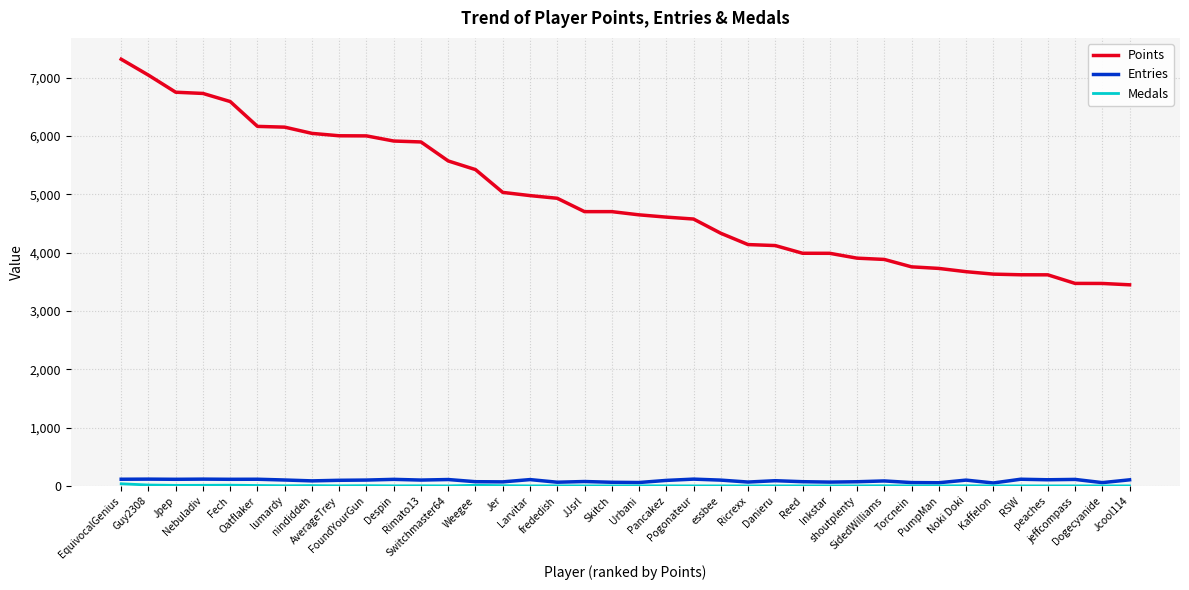

Which series has the widest spread of values?

Points